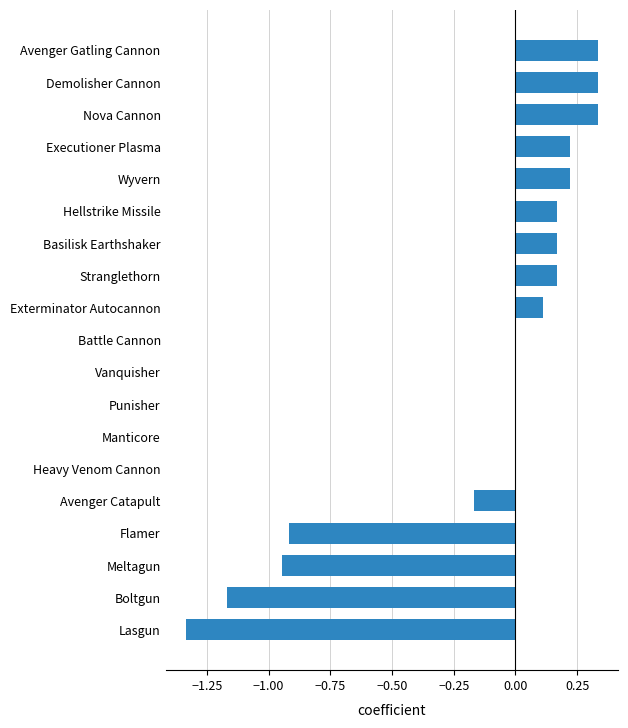

What is the change in value from Nova Cannon to Heavy Venom Cannon?

-0.3